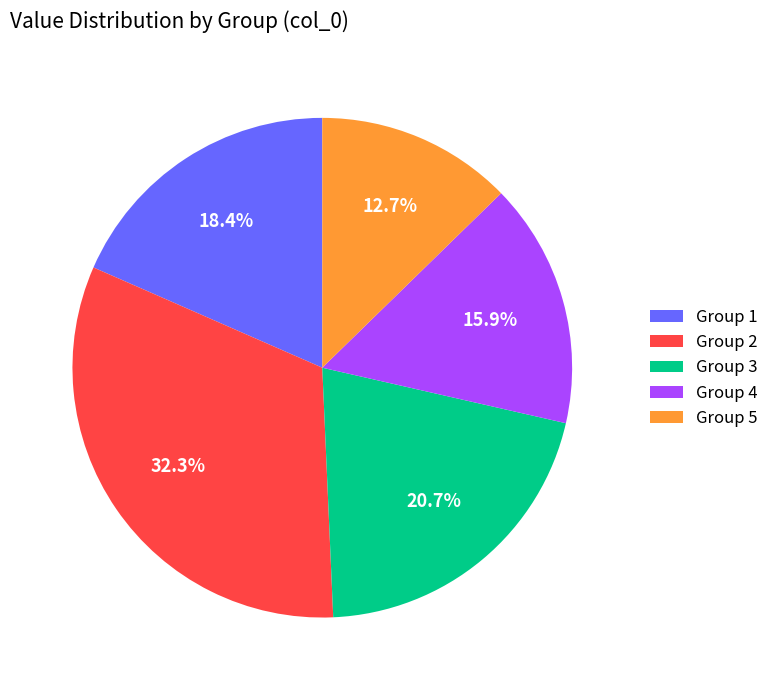

How many slices are in this pie chart?

5